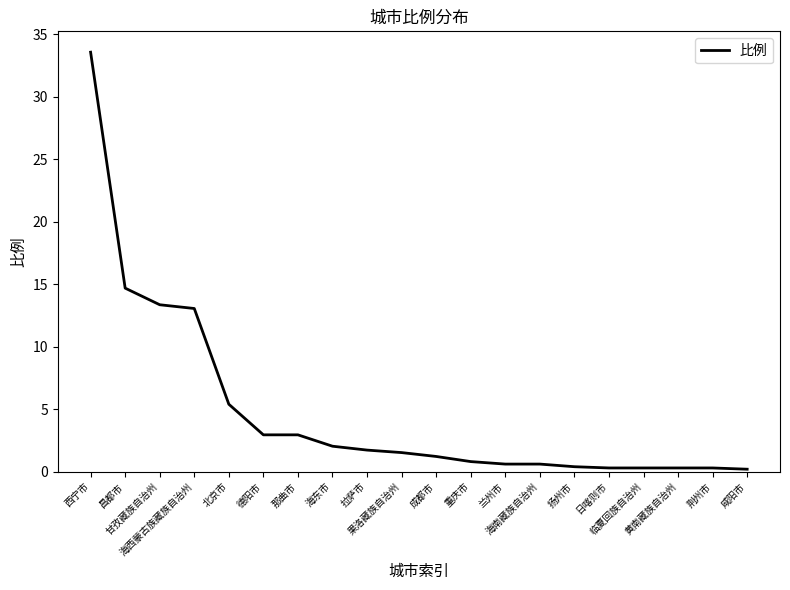

What is the difference between the maximum and minimum values?

33.4